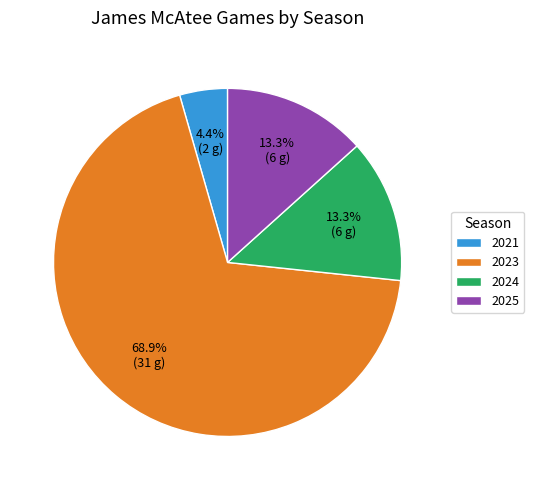

Is the sum of 2025 and 2023 greater than half?

Yes